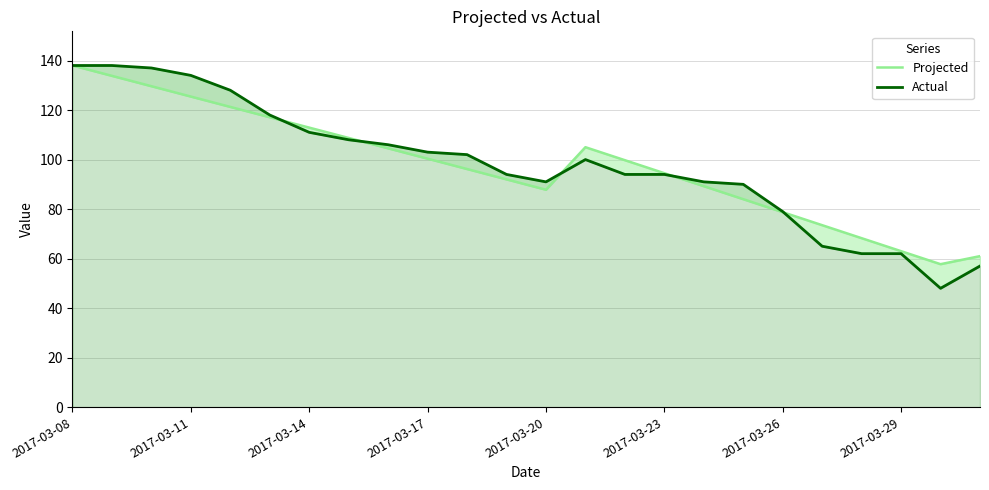

The value of Actual at 2017-03-14 is 22.4. True or false?

False